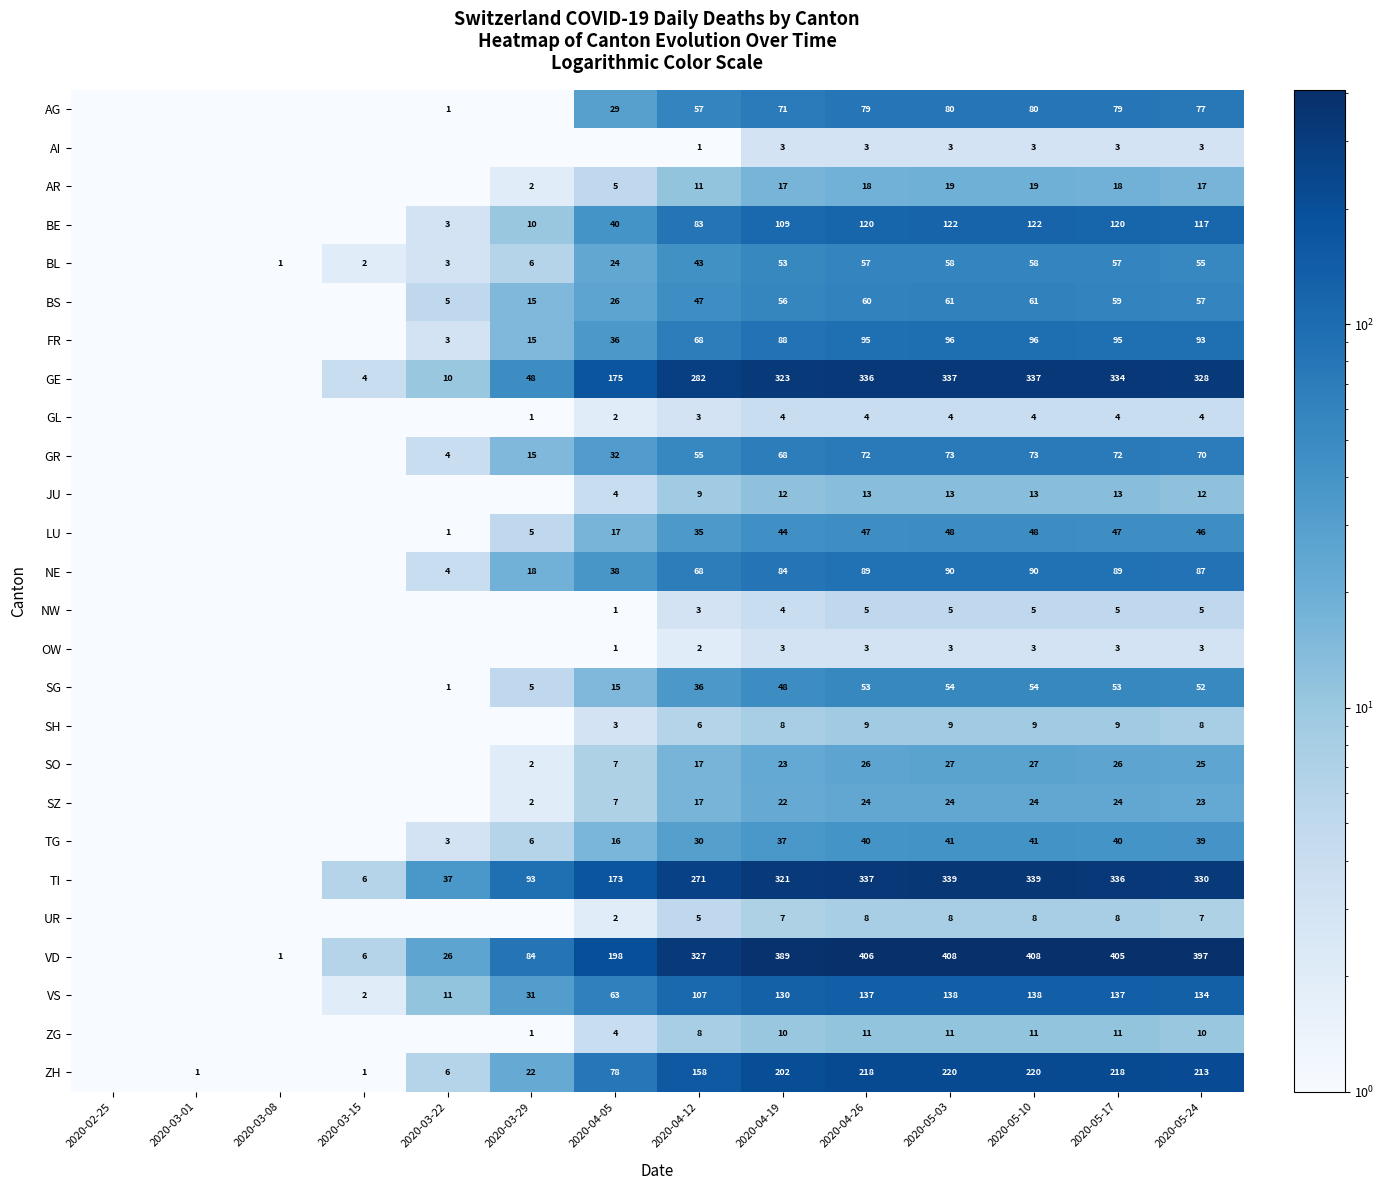

What is the total value across all series at 2020-05-24?

2212.0